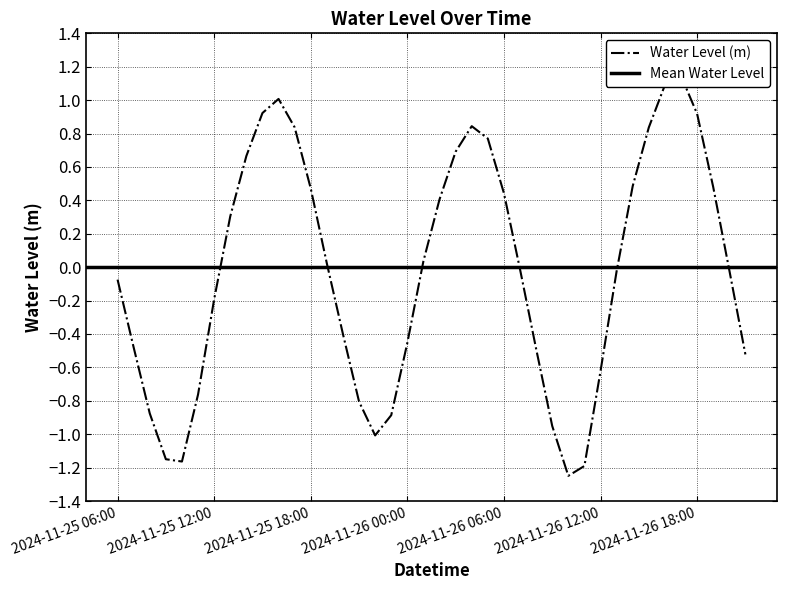

How many points are lower than both their immediate neighbors (excluding endpoints)?

3